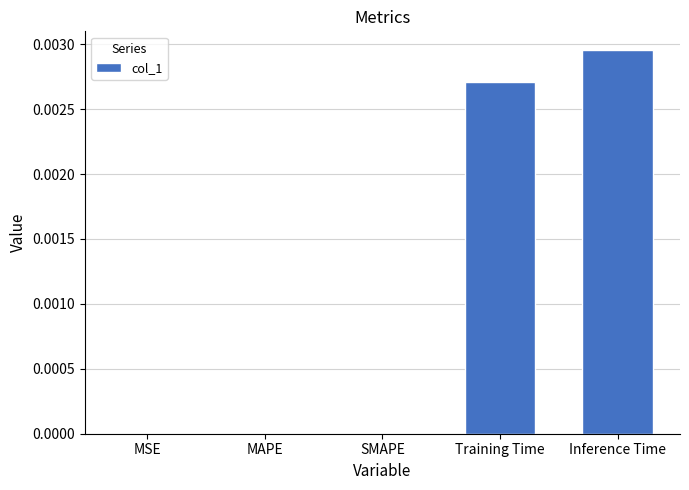

Which category has the highest value across all series?

Inference Time